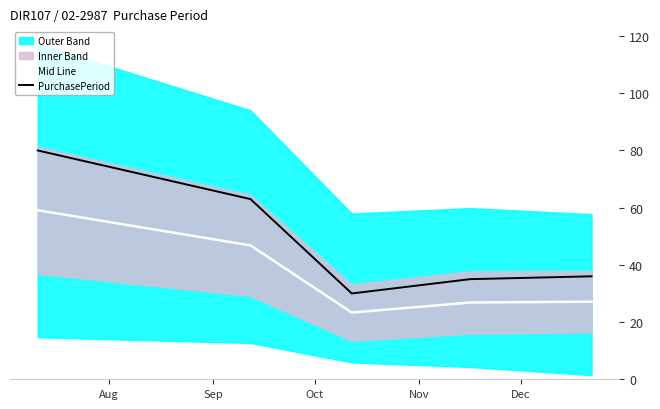

True or false: Mid Line and PurchasePeriod intersect in this chart.

False